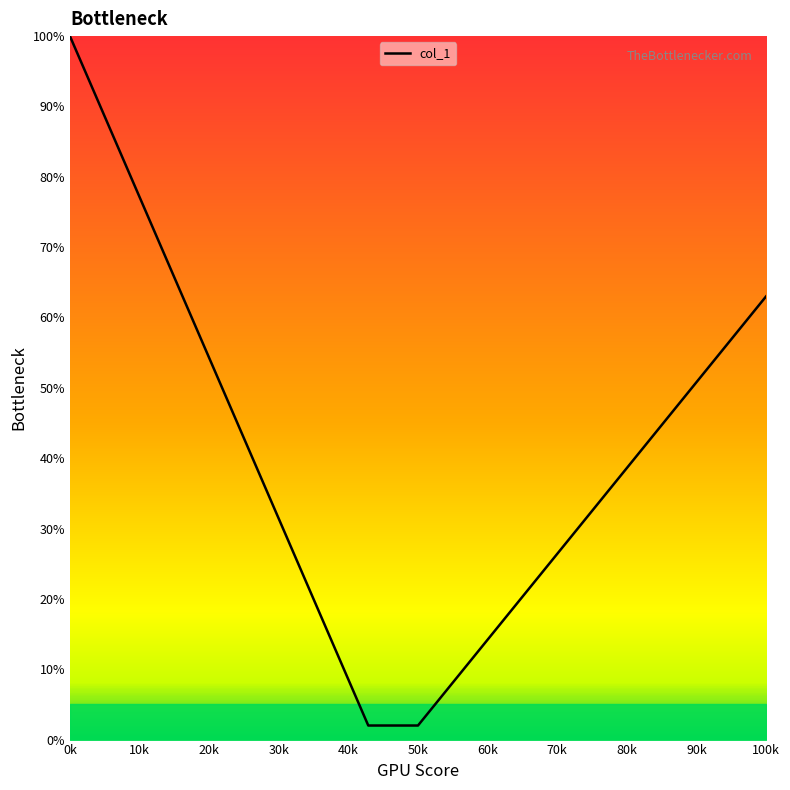

What is the smallest value displayed?

2.0